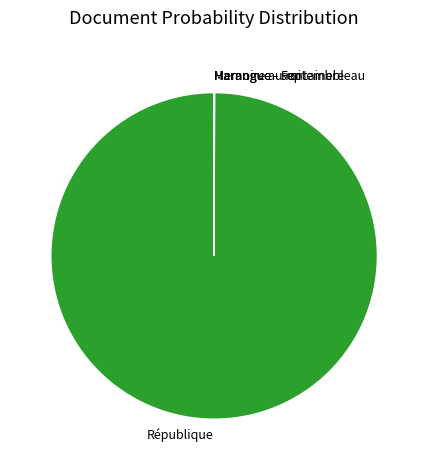

The République slice represents 87% of the pie. True or false?

False